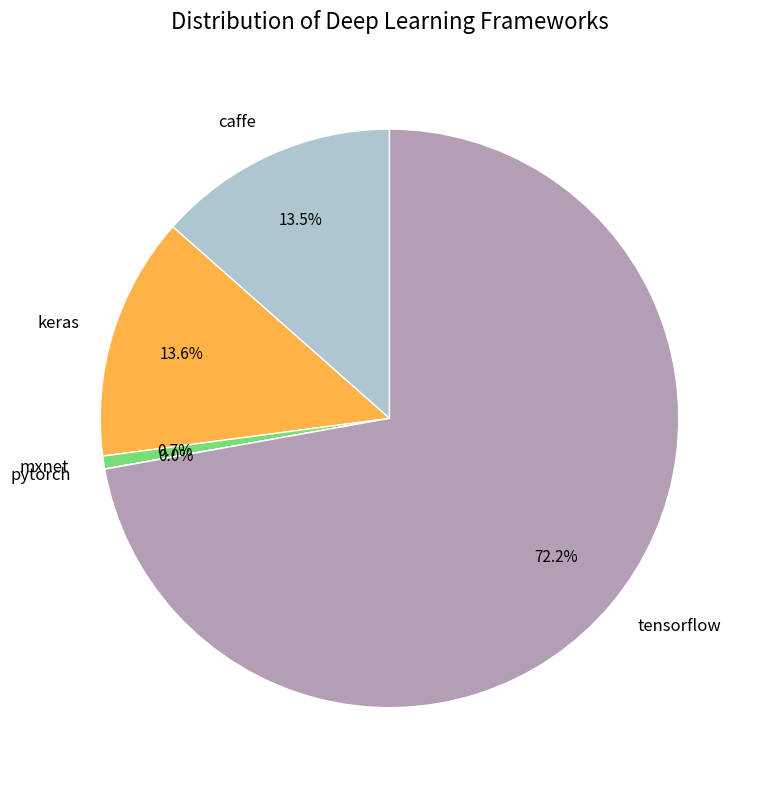

Is there any slice that represents more than half of the pie?

Yes